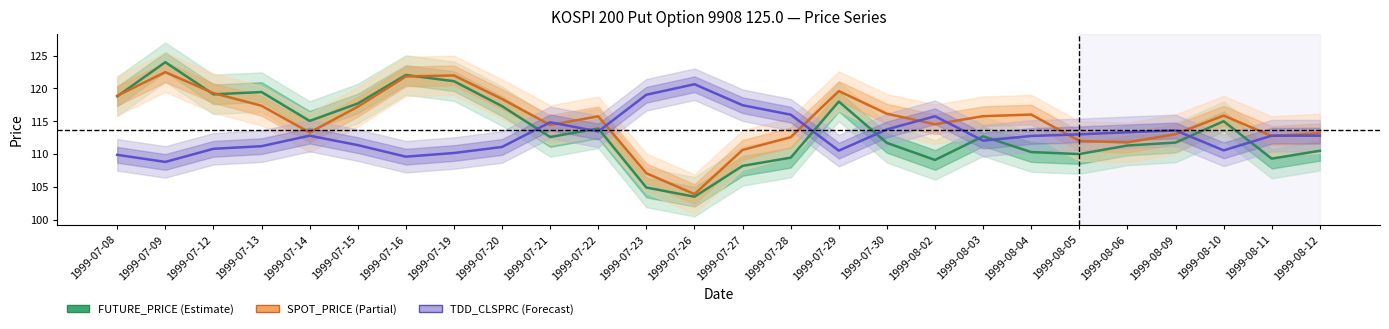

Is the value of FUTURE_PRICE at 1999-07-16 greater than the value of TDD_CLSPRC at 1999-07-28?

Yes